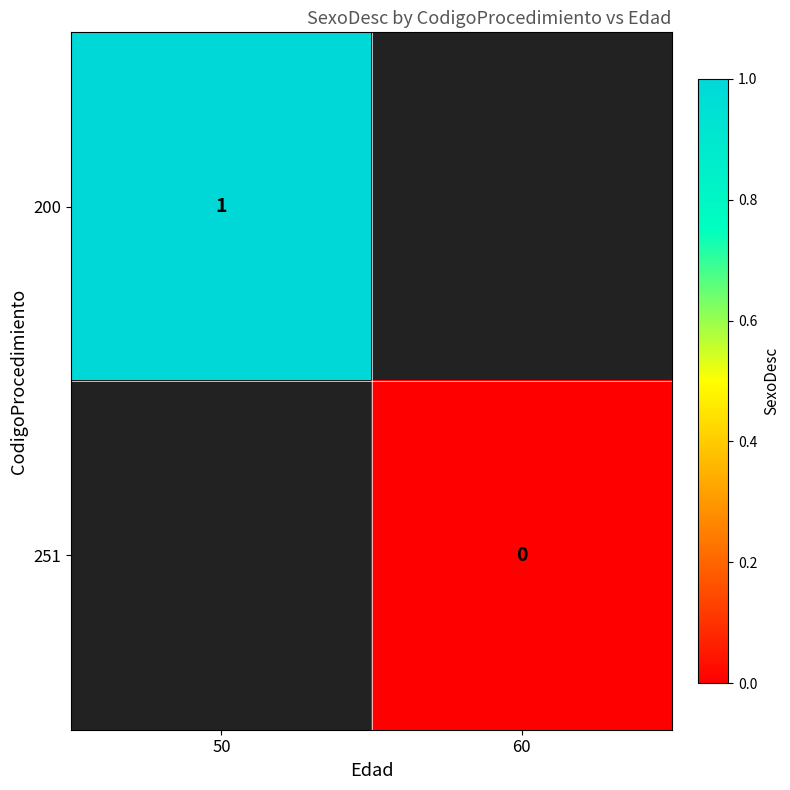

Rank the series by their average value, from lowest to highest.

200, 251